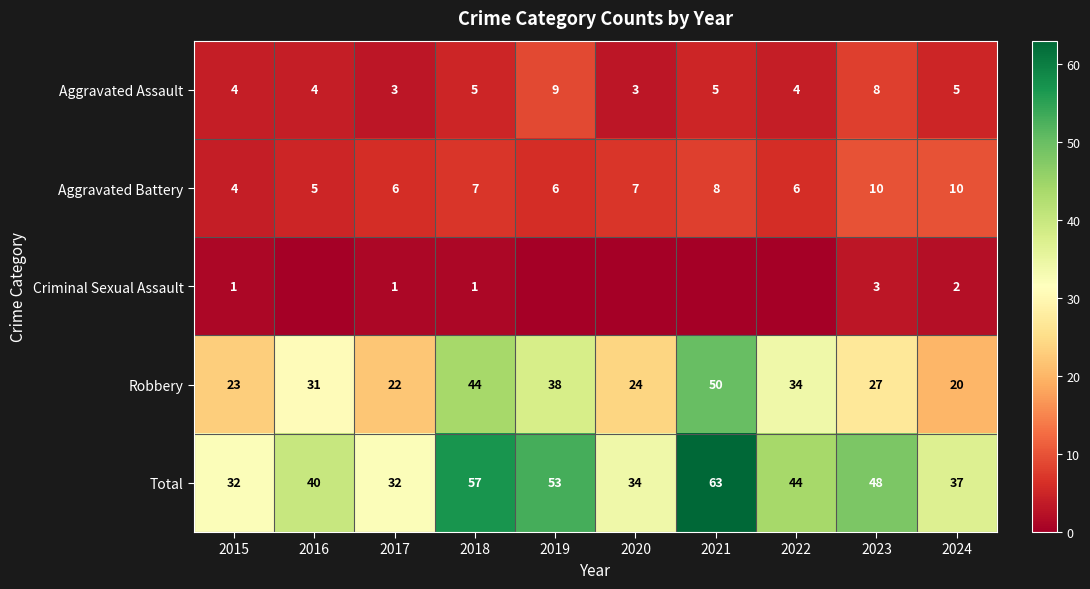

What is the difference between the highest and lowest values at 2023?

45